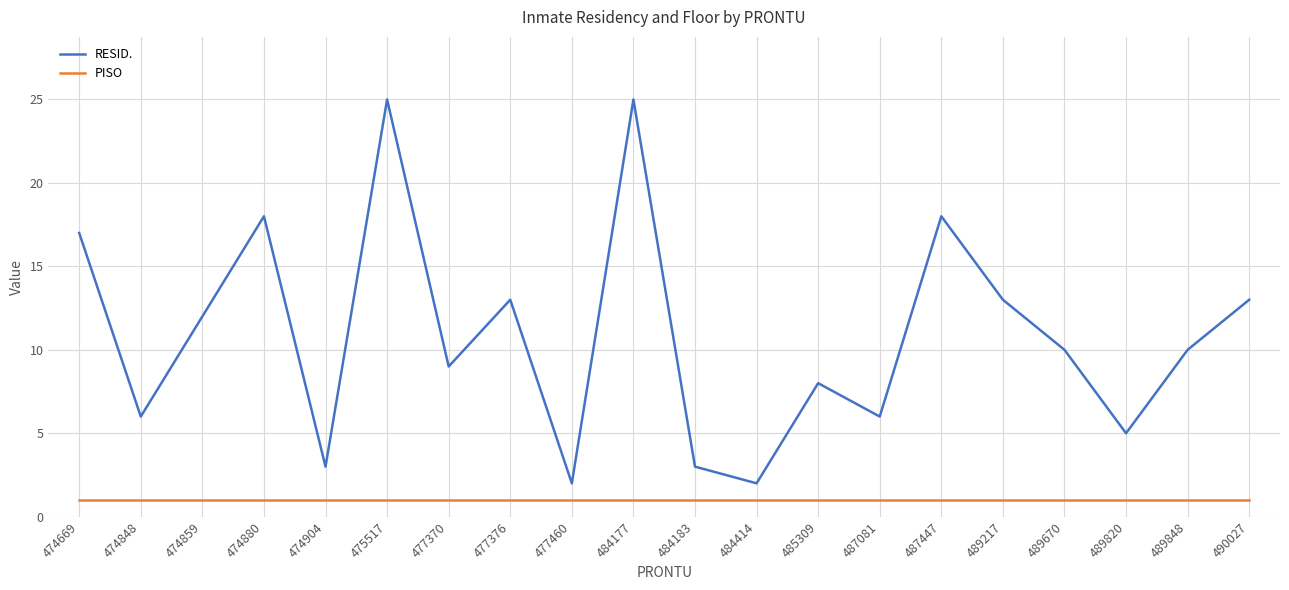

True or false: RESID. and PISO cross at least once.

False